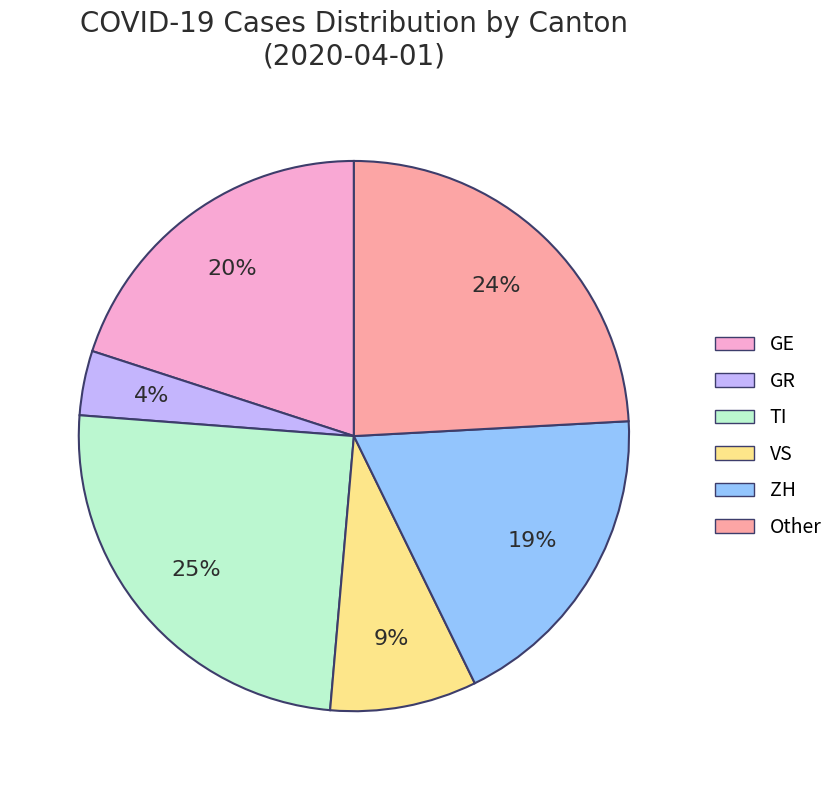

To the nearest percent, what is the difference between the VS and TI slice percentages?

16%